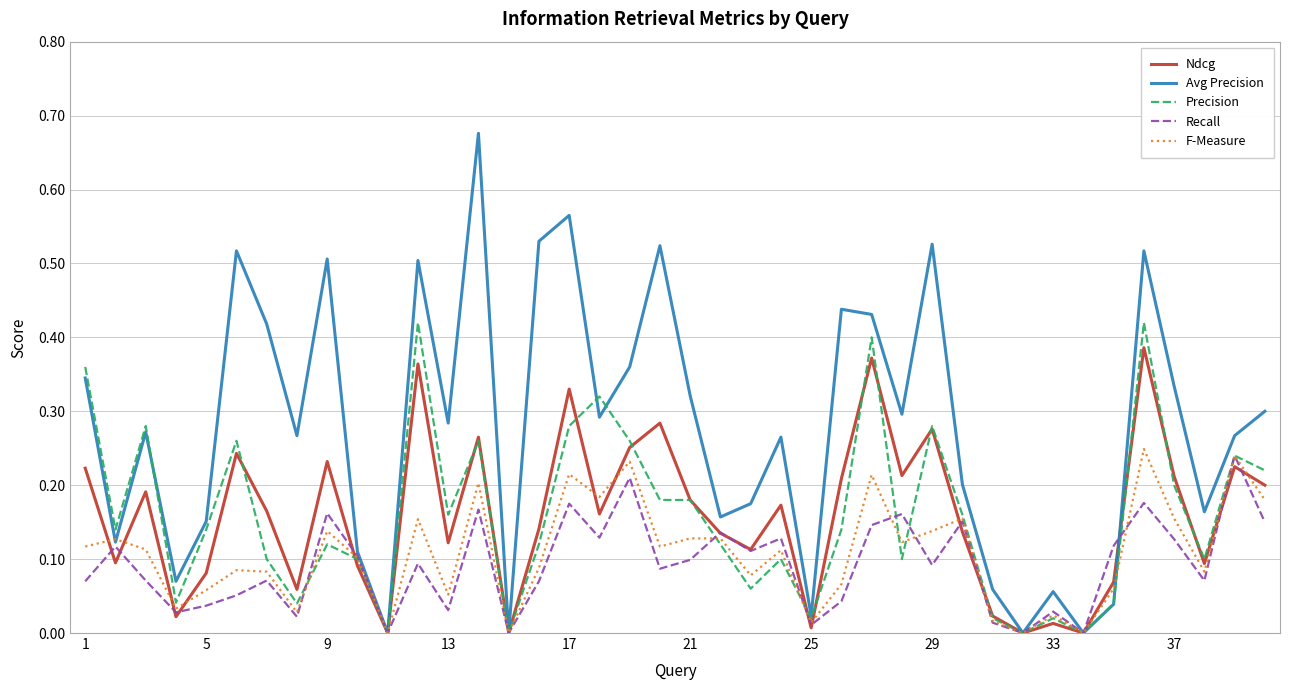

Which series has the largest total across all categories?

Avg Precision